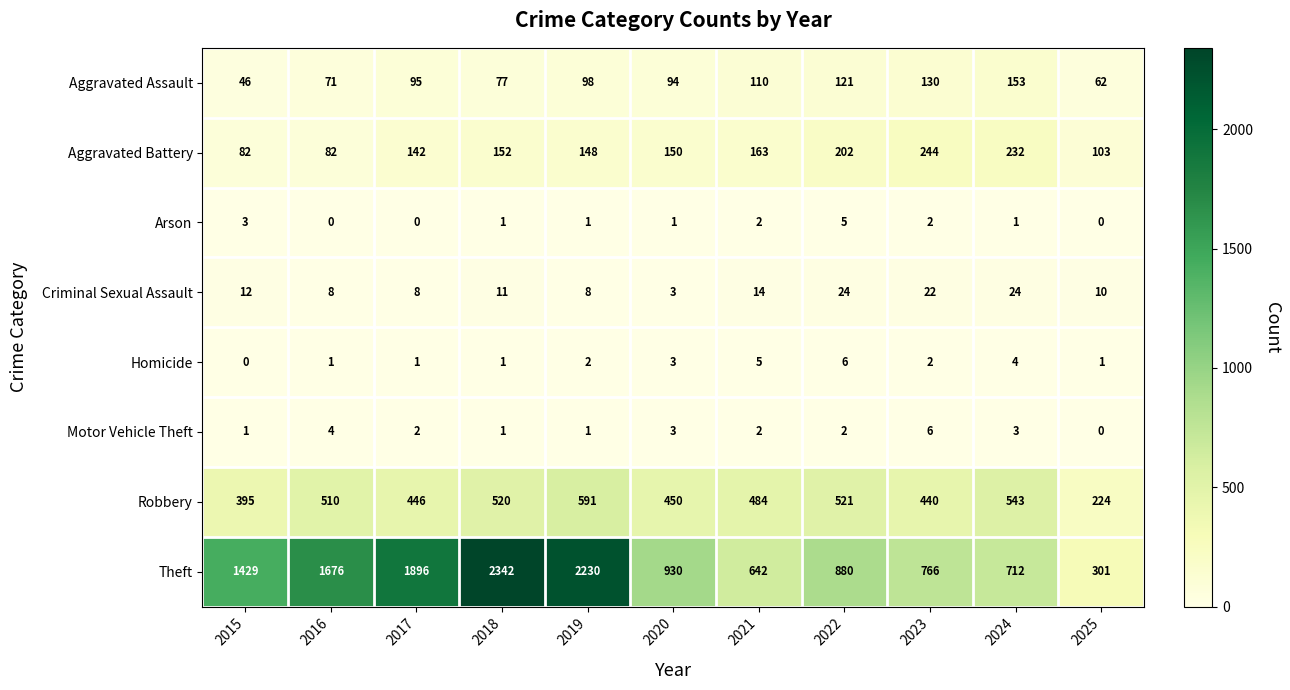

What is the sum of all Motor Vehicle Theft values?

25